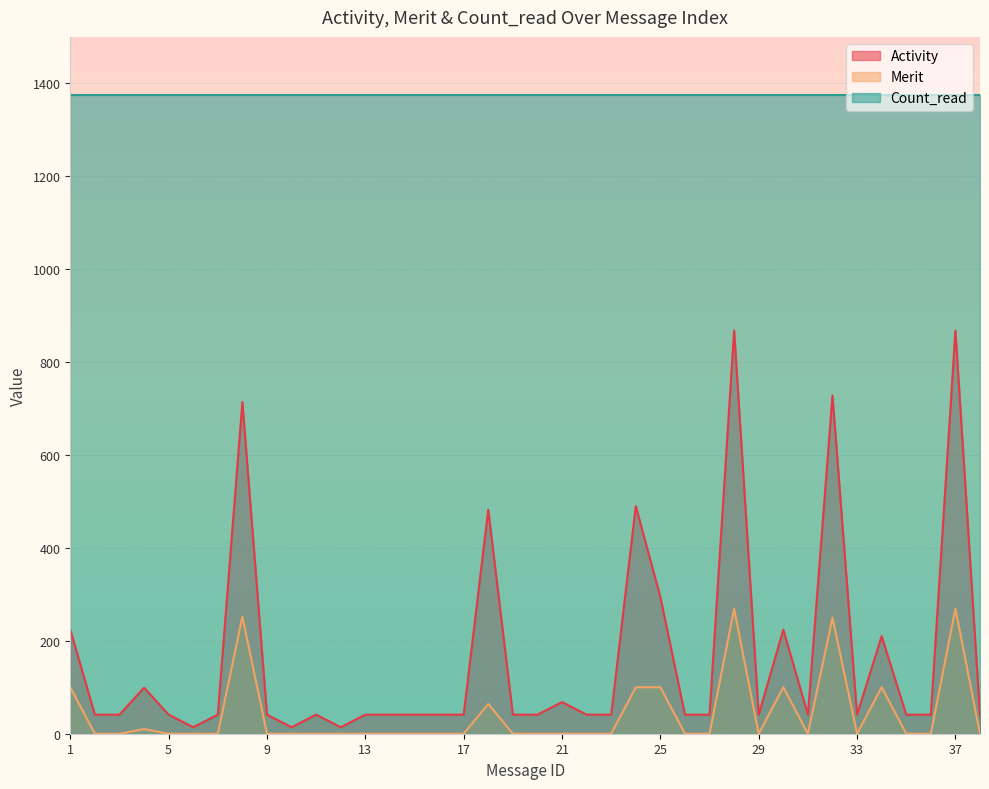

Between 4 and 33, which series saw the biggest shift?

Activity